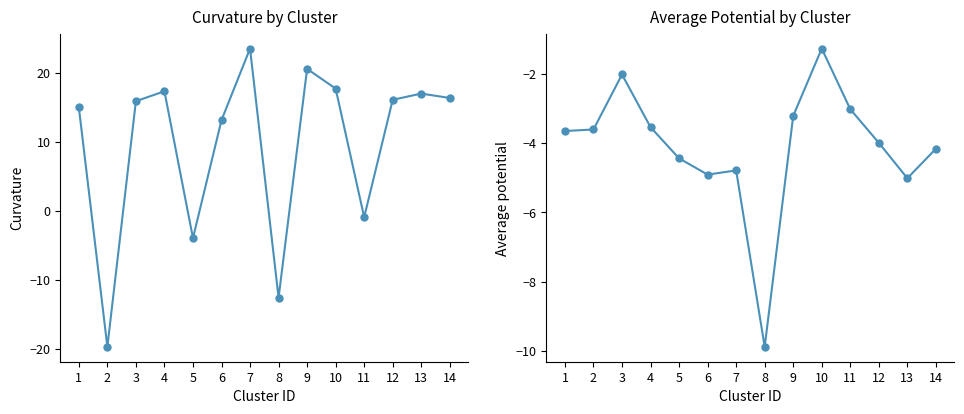

The average_potential series shows -3.2 at 9. True or false?

True